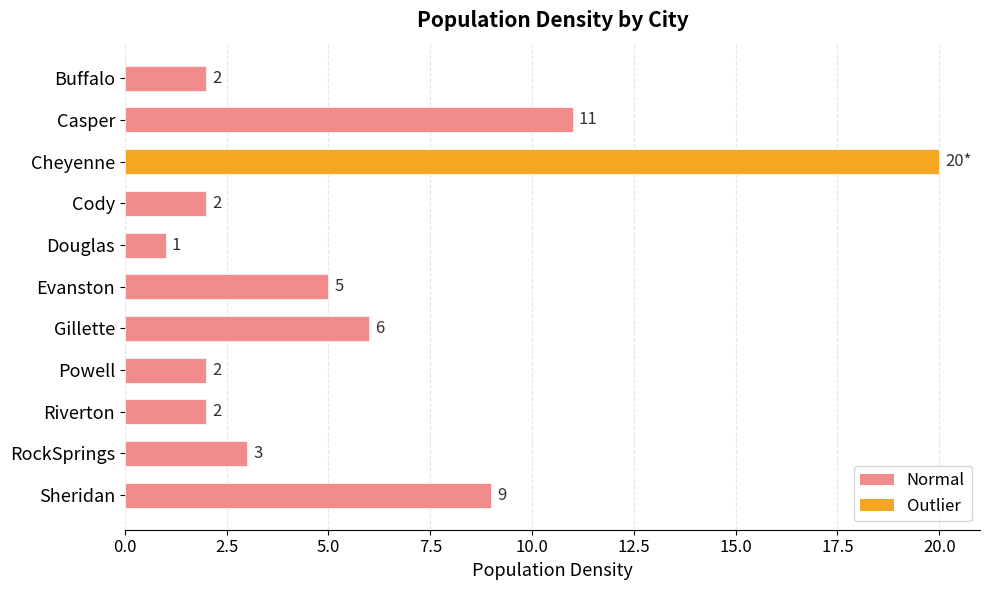

What is the ratio of the value at Riverton to the value at RockSprings?

0.7